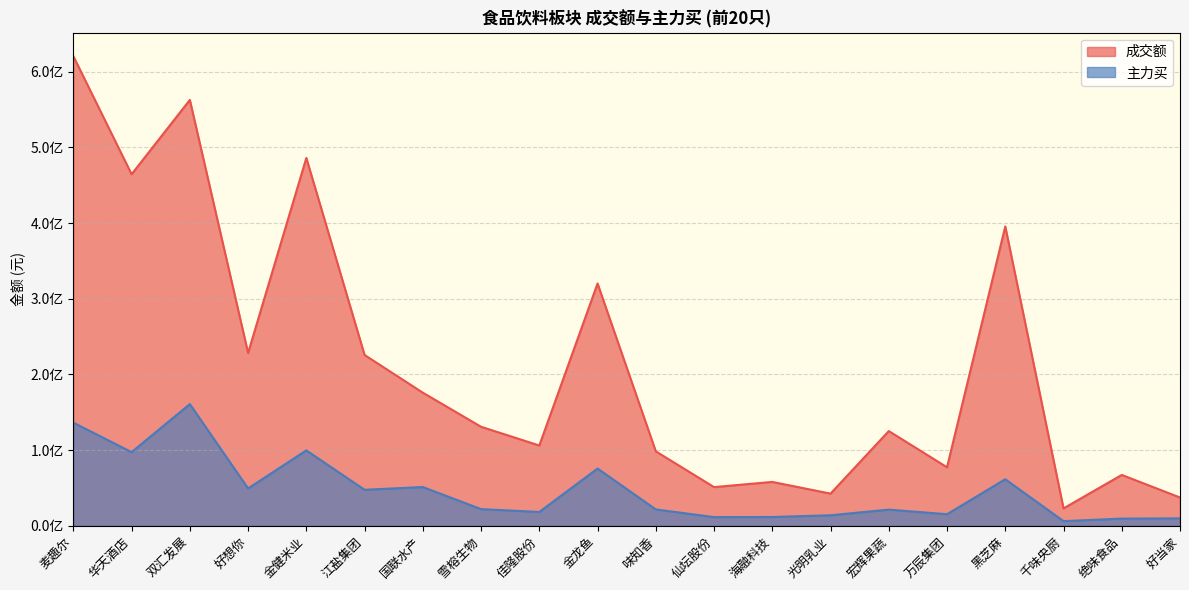

Rank the series at 万辰集团 from highest to lowest value.

成交额, 主力买